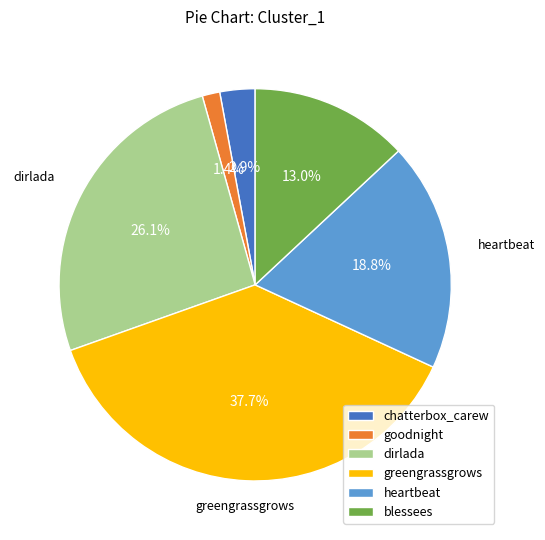

To the nearest percent, what is the average slice percentage?

17%